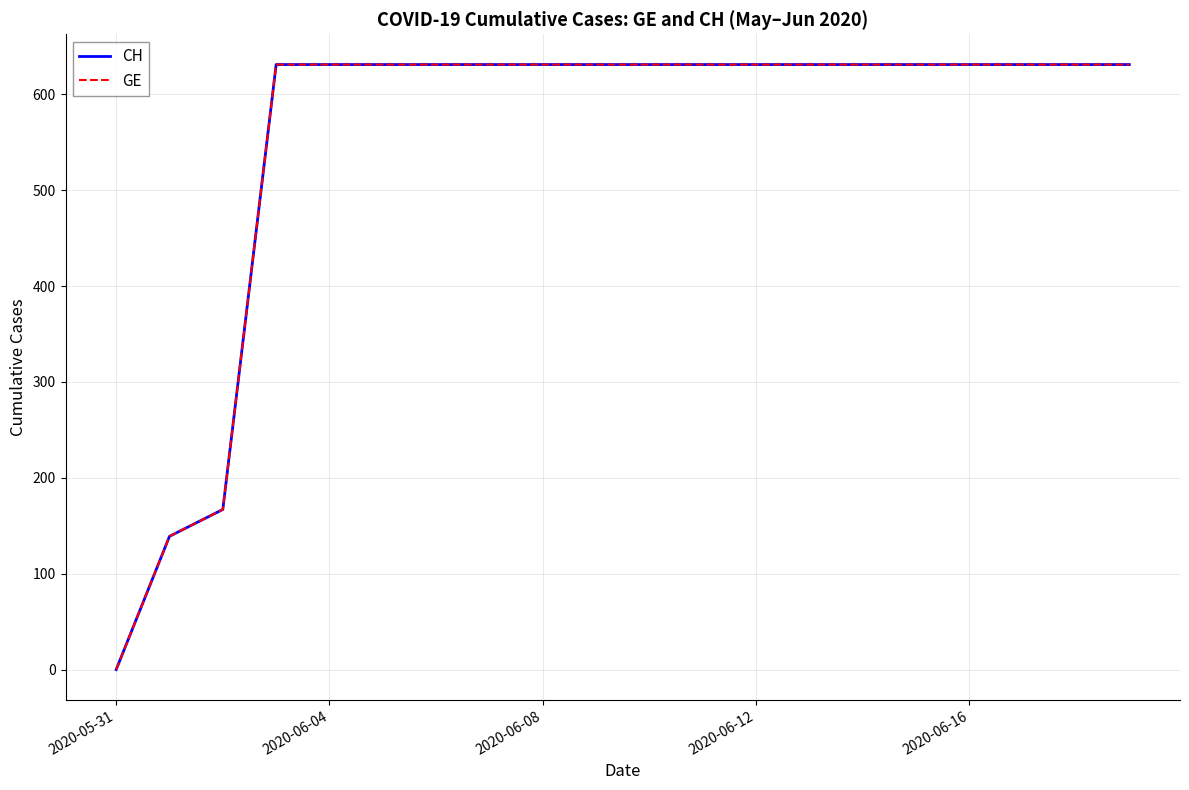

Does the chart have visible grid lines?

Yes